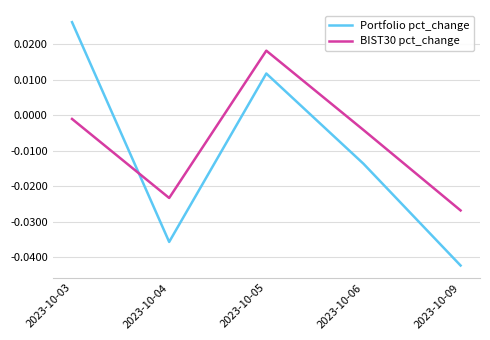

True or false: BIST30 pct_change and Portfolio pct_change cross at least once.

True